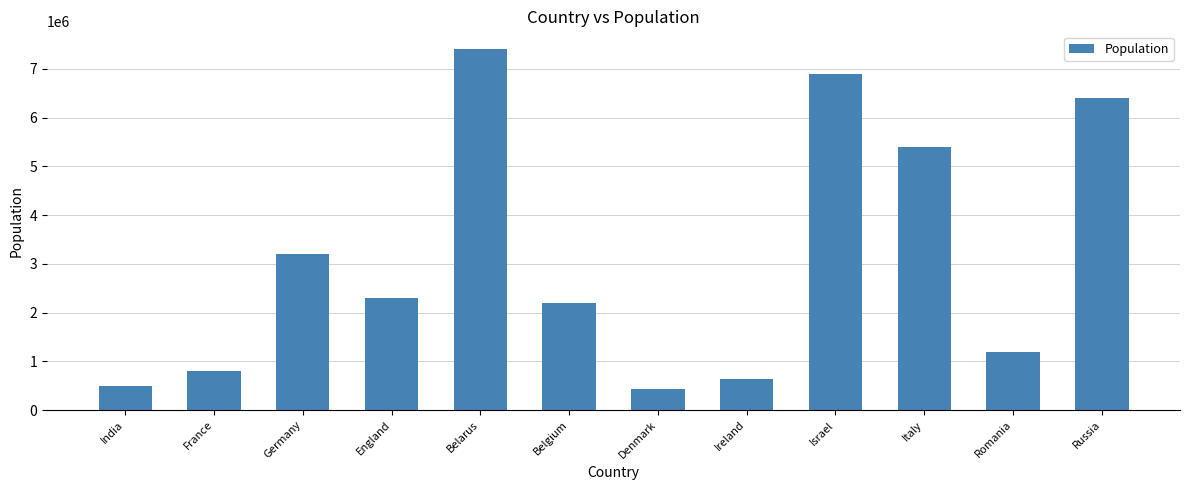

What is the label of the 4th bar from the right?

Israel